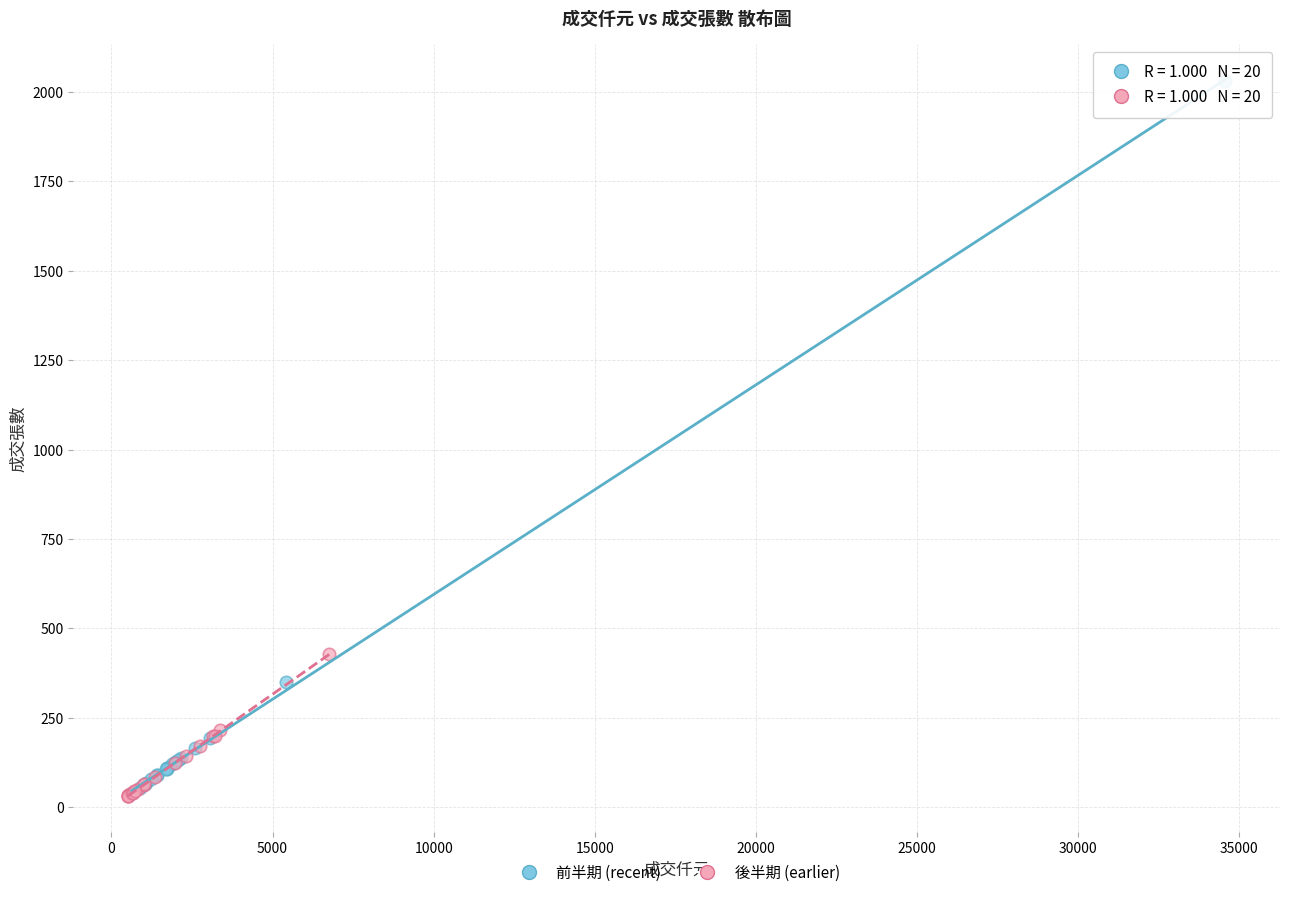

Which series contains the highest Y value?

前半期 (recent)